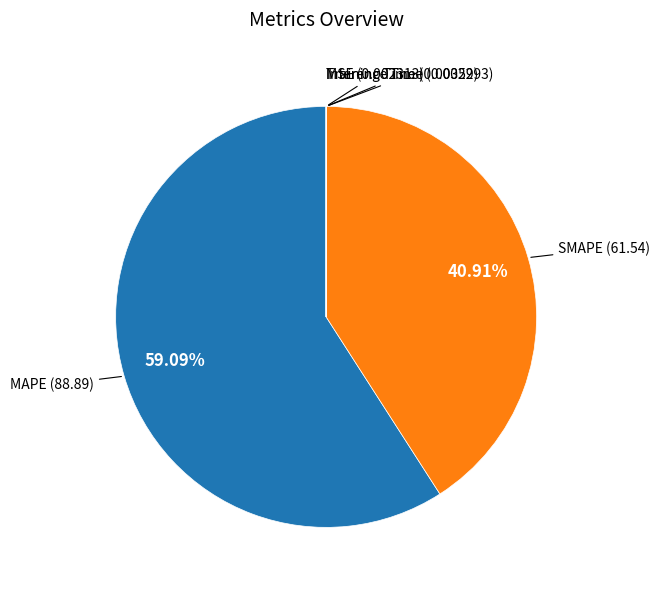

What is the largest slice in the pie chart?

MAPE